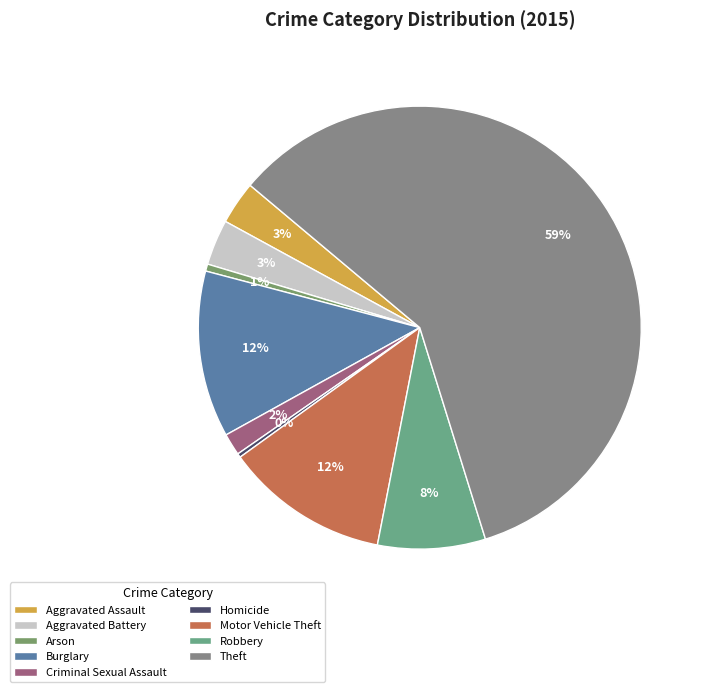

To the nearest percent, what percentage of the pie is Aggravated Battery?

3%